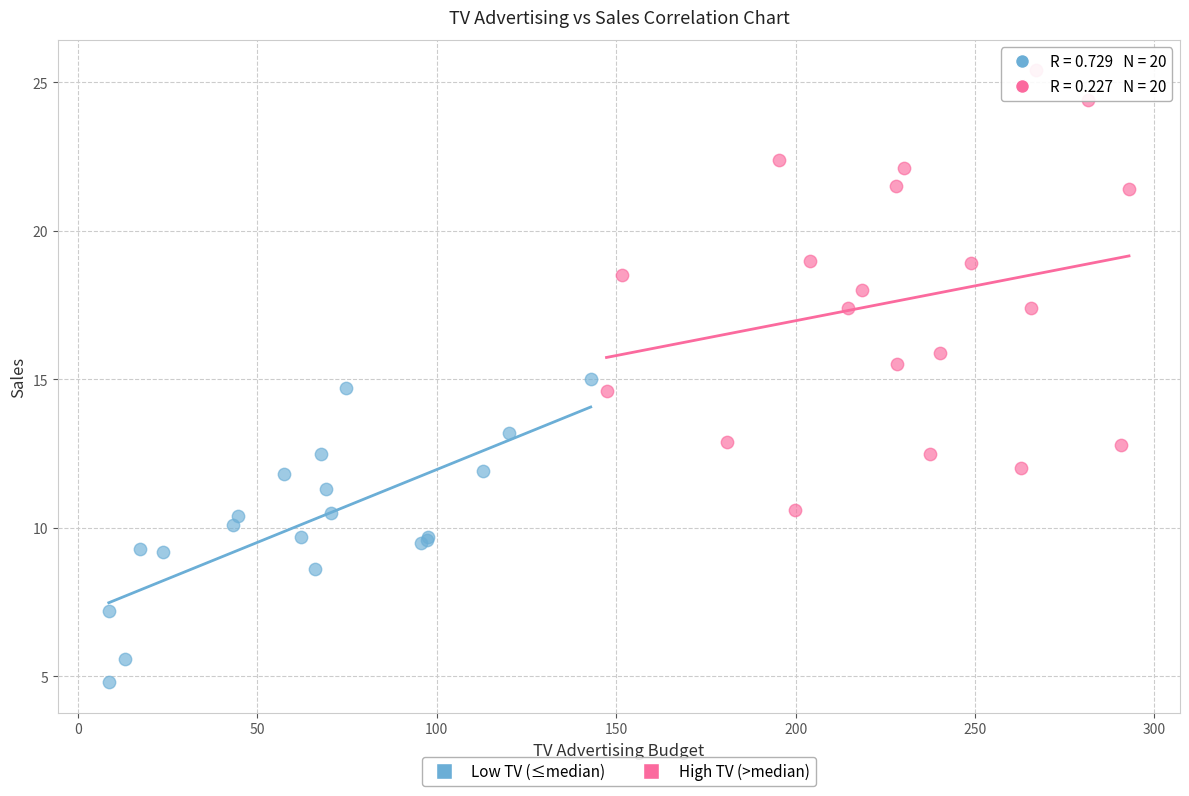

Which series has the largest Y range (max minus min)?

High TV (>median)